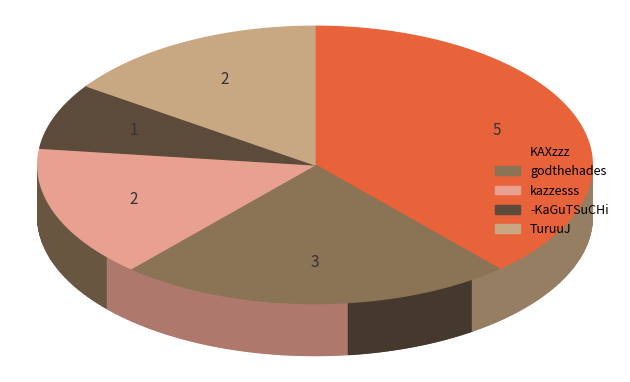

To the nearest percent, what is the difference between the largest and smallest slice percentages?

31%